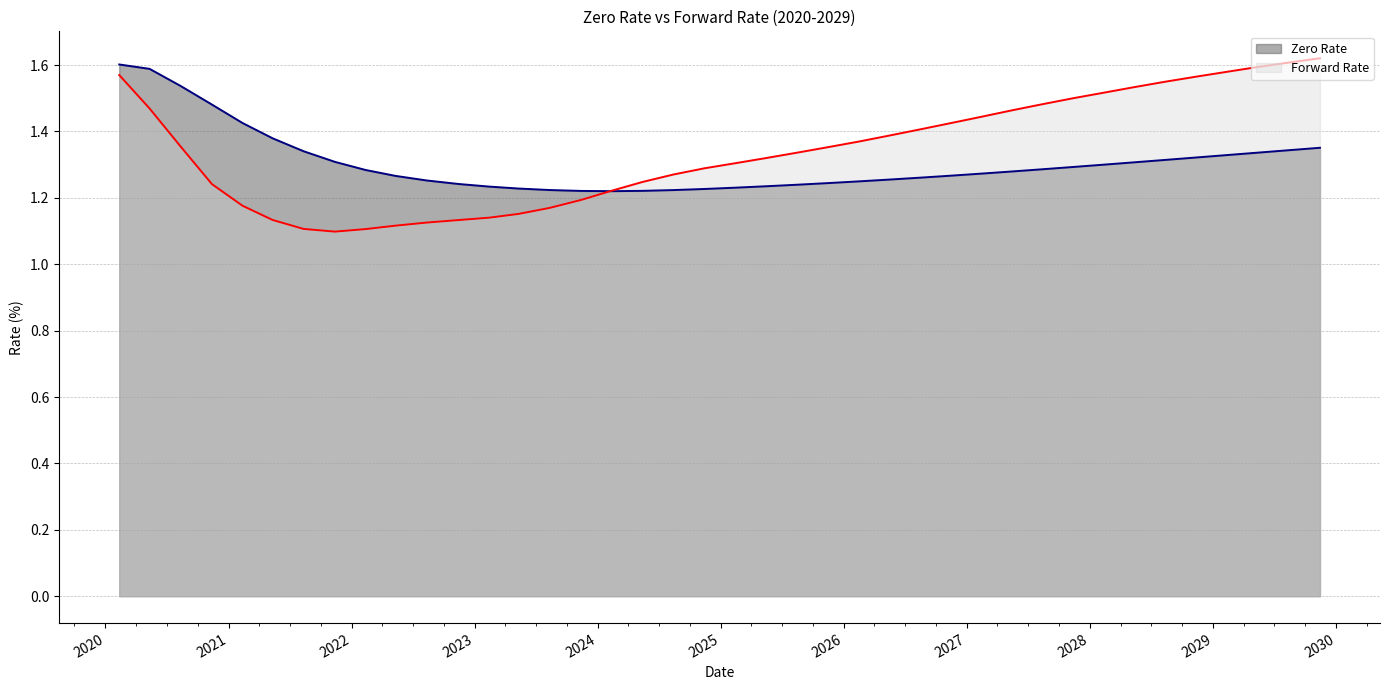

Reading left to right, extract all data points from this chart.

Zero Rate: 02/11/2020=1.6	05/11/2020=1.6	08/11/2020=1.5	11/12/2020=1.5	02/11/2021=1.4	05/11/2021=1.4	08/11/2021=1.3	11/12/2021=1.3	02/11/2022=1.3	05/11/2022=1.3	08/11/2022=1.3	11/14/2022=1.2	02/13/2023=1.2	05/11/2023=1.2	08/11/2023=1.2	11/13/2023=1.2	02/12/2024=1.2	05/13/2024=1.2	08/12/2024=1.2	11/12/2024=1.2	02/11/2025=1.2	05/12/2025=1.2	08/11/2025=1.2	11/12/2025=1.2	02/11/2026=1.2	05/11/2026=1.3	08/11/2026=1.3	11/12/2026=1.3	02/11/2027=1.3	05/11/2027=1.3	08/11/2027=1.3	11/12/2027=1.3	02/11/2028=1.3	05/11/2028=1.3	08/11/2028=1.3	11/13/2028=1.3	02/12/2029=1.3	05/11/2029=1.3	08/13/2029=1.3	11/13/2029=1.4
Forward Rate: 02/11/2020=1.6	05/11/2020=1.5	08/11/2020=1.4	11/12/2020=1.2	02/11/2021=1.2	05/11/2021=1.1	08/11/2021=1.1	11/12/2021=1.1	02/11/2022=1.1	05/11/2022=1.1	08/11/2022=1.1	11/14/2022=1.1	02/13/2023=1.1	05/11/2023=1.2	08/11/2023=1.2	11/13/2023=1.2	02/12/2024=1.2	05/13/2024=1.2	08/12/2024=1.3	11/12/2024=1.3	02/11/2025=1.3	05/12/2025=1.3	08/11/2025=1.3	11/12/2025=1.4	02/11/2026=1.4	05/11/2026=1.4	08/11/2026=1.4	11/12/2026=1.4	02/11/2027=1.4	05/11/2027=1.5	08/11/2027=1.5	11/12/2027=1.5	02/11/2028=1.5	05/11/2028=1.5	08/11/2028=1.6	11/13/2028=1.6	02/12/2029=1.6	05/11/2029=1.6	08/13/2029=1.6	11/13/2029=1.6